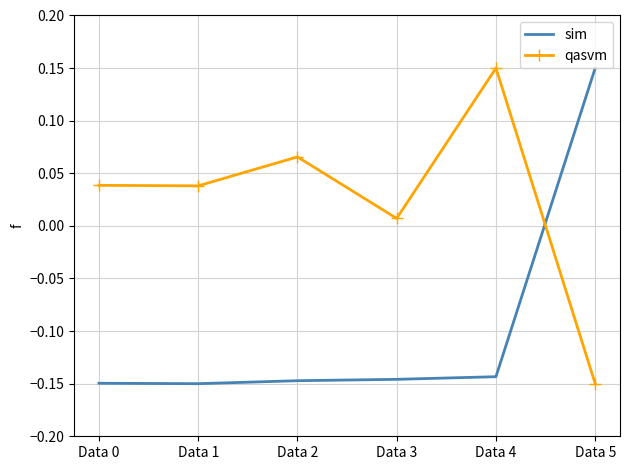

Is the value of qasvm at Data 4 greater than the value of sim at Data 4?

Yes